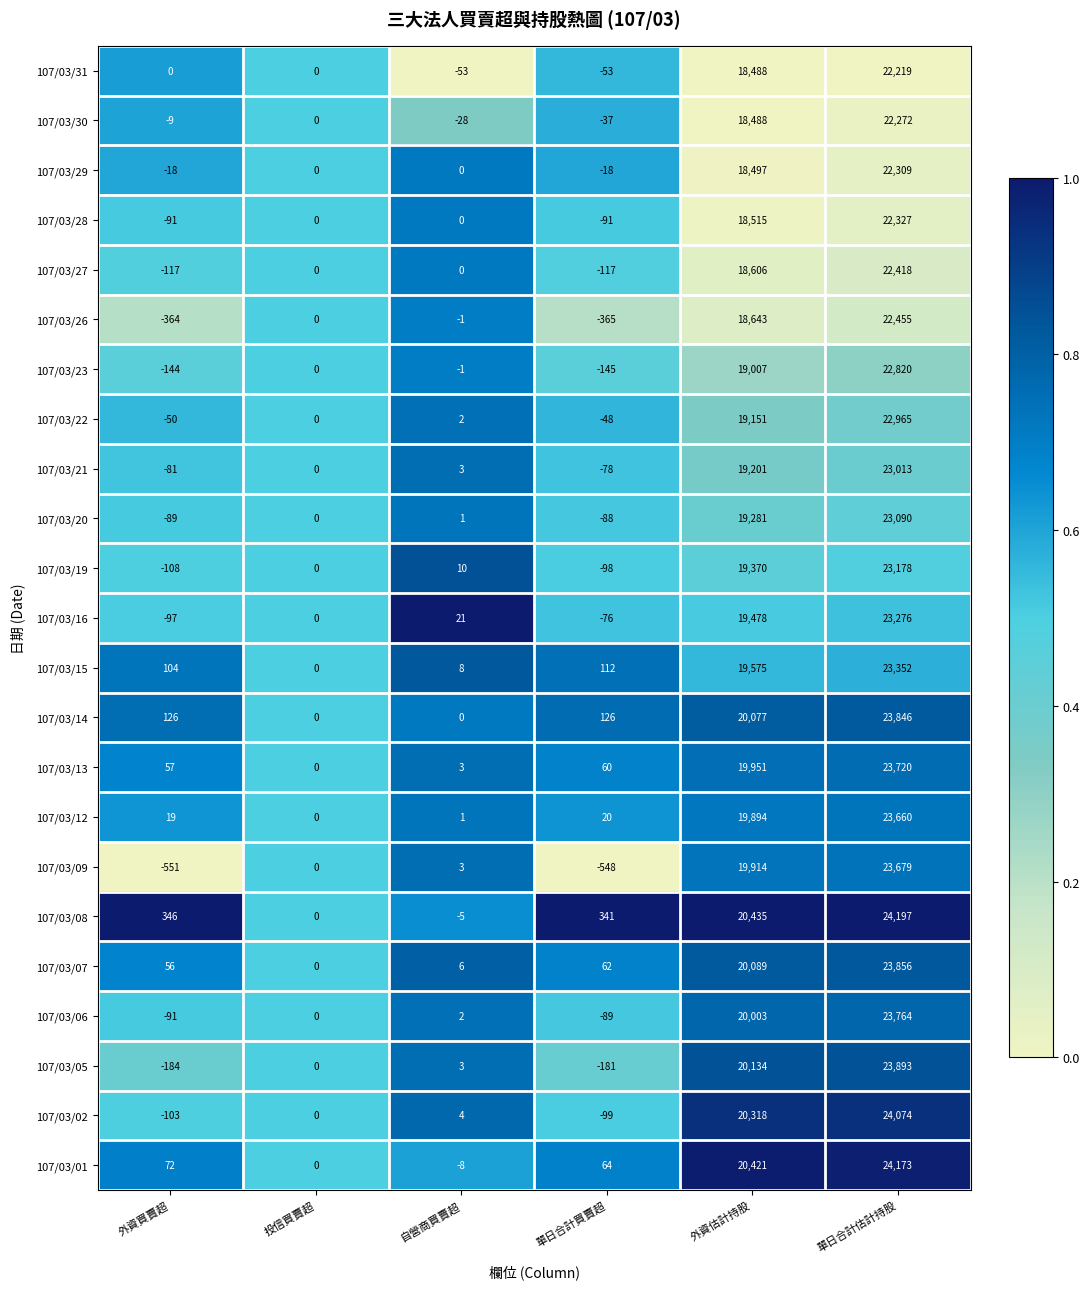

True or false: 107/03/06 has a value of 33875 at 單日合計估計持股.

False